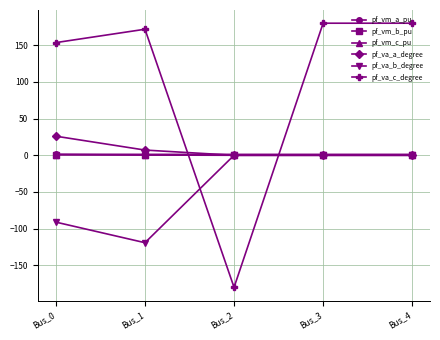

Which series has the largest total across all categories?

pf_va_c_degree